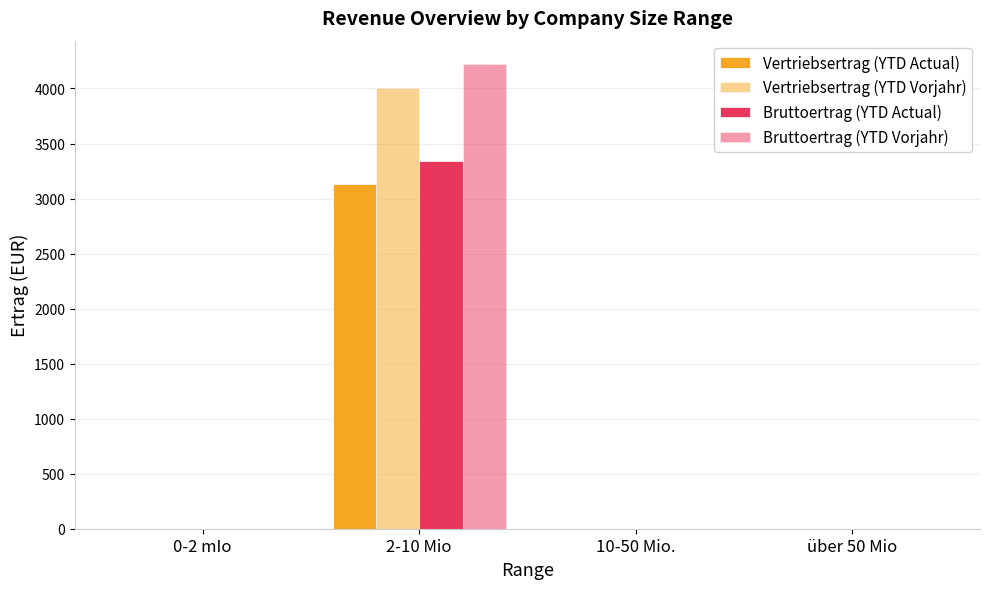

Rank the series by their average value, from highest to lowest.

Bruttoertrag (YTD Vorjahr), Vertriebsertrag (YTD Vorjahr), Bruttoertrag (YTD Actual), Vertriebsertrag (YTD Actual)